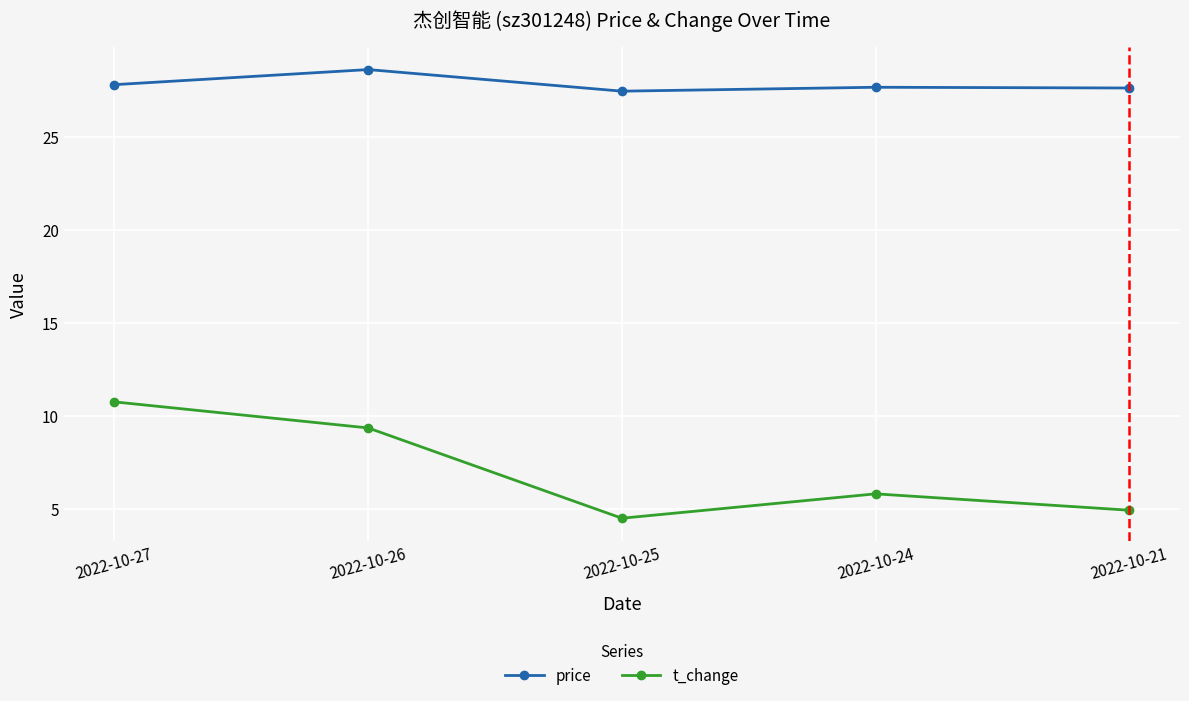

How many distinct data groups are displayed?

2